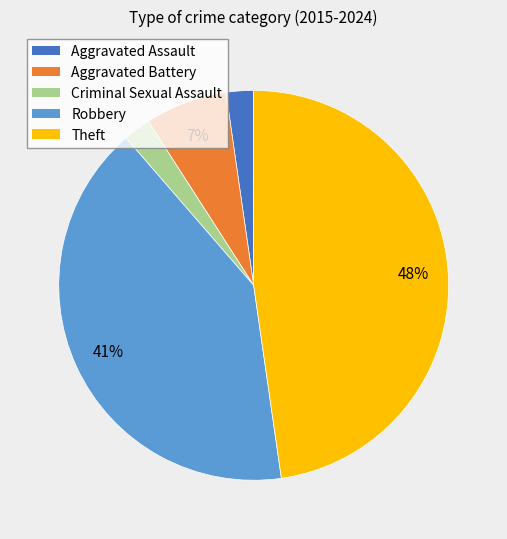

Does Theft account for over 50% of the chart?

No